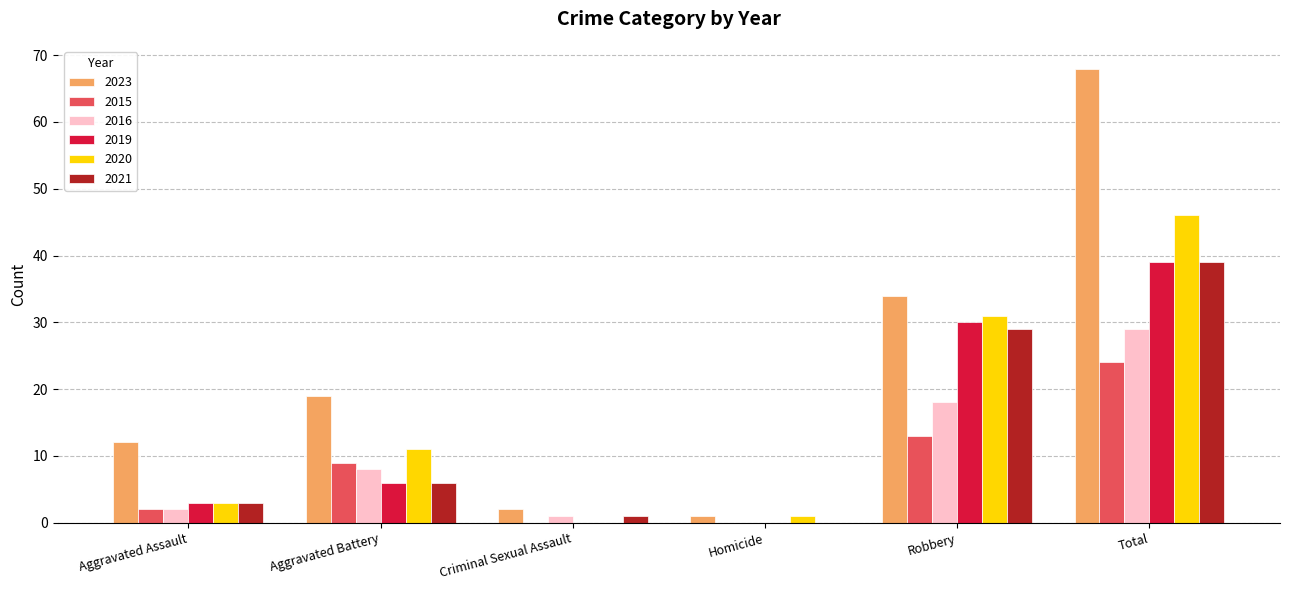

How many categories are shown in the chart?

6